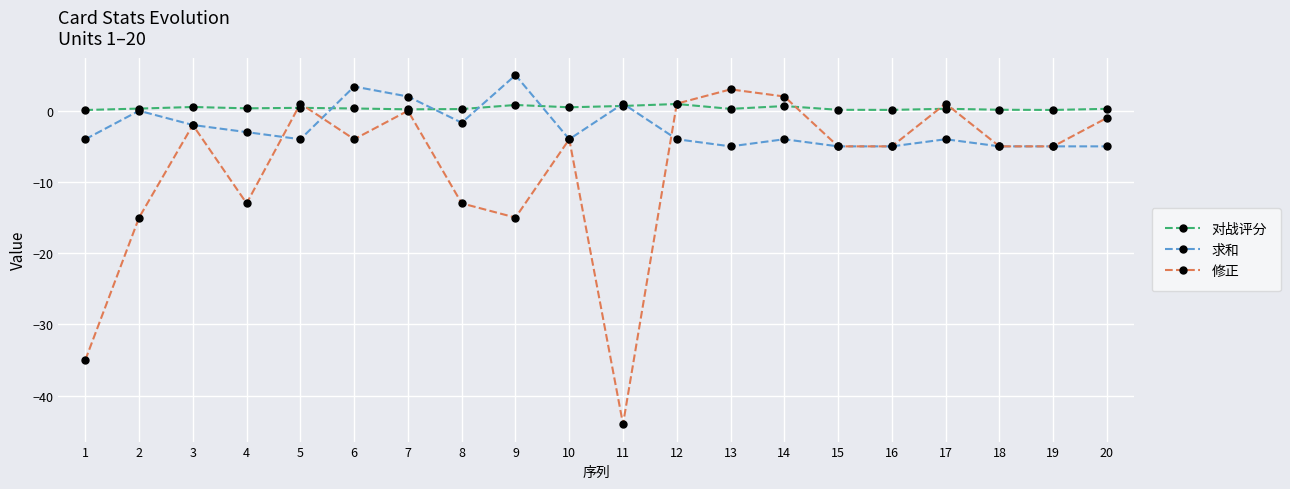

At 14, list the series in order from largest to smallest.

修正, 对战评分, 求和